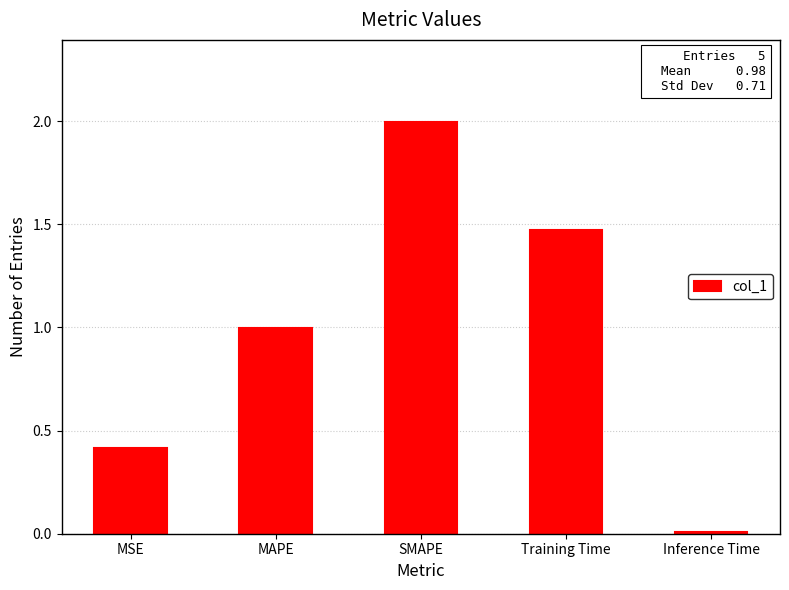

True or false: the data shows 0.0 at Inference Time.

True